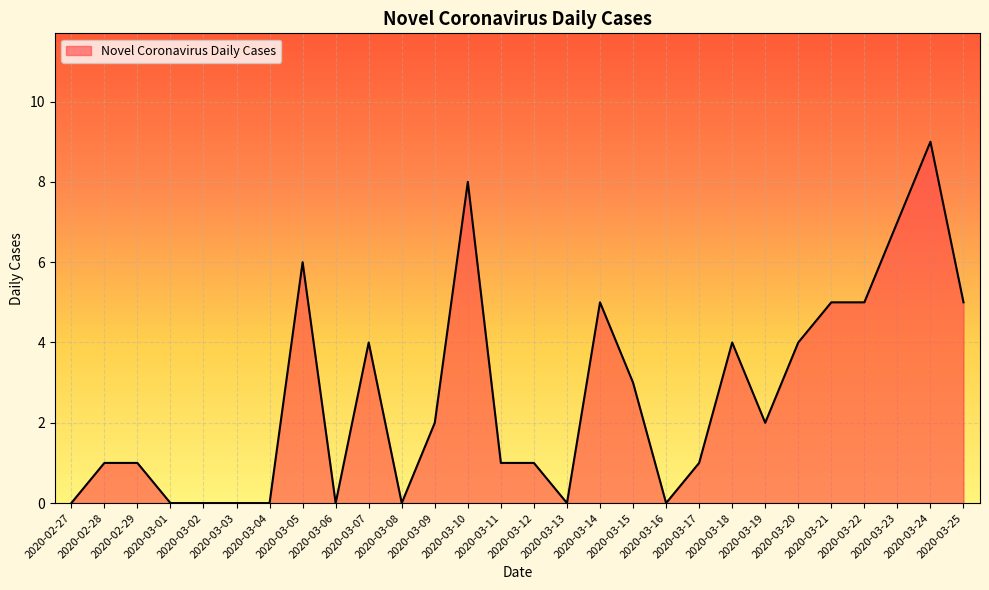

What is the difference between the values at 2020-03-25 and 2020-03-17?

4